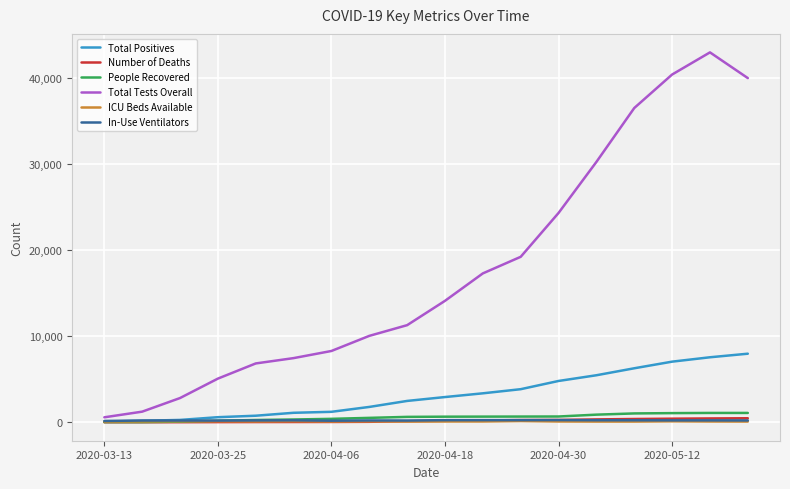

What are all the series names shown in the legend?

Total Positives, Number of Deaths, People Recovered, Total Tests Overall, ICU Beds Available, In-Use Ventilators